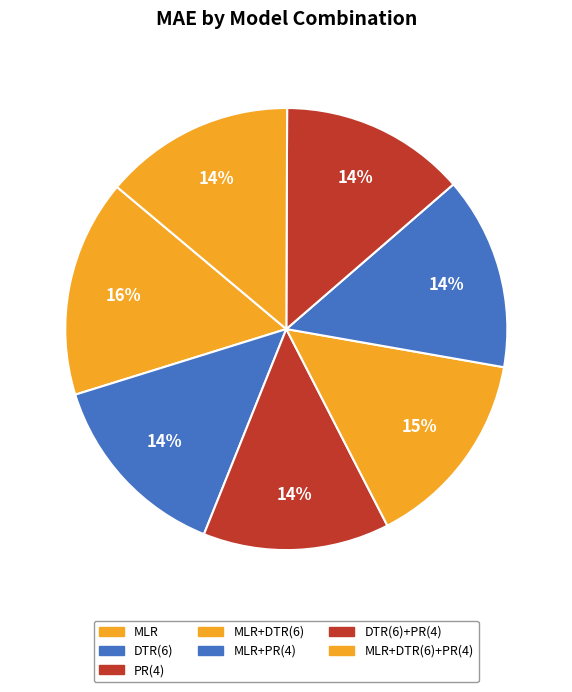

How many segments does this pie chart have?

7